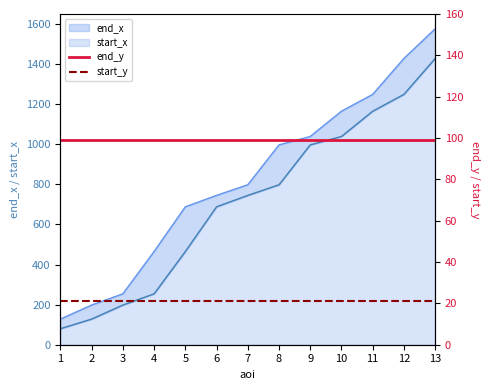

At how many categories does at least one series exceed 63?

13